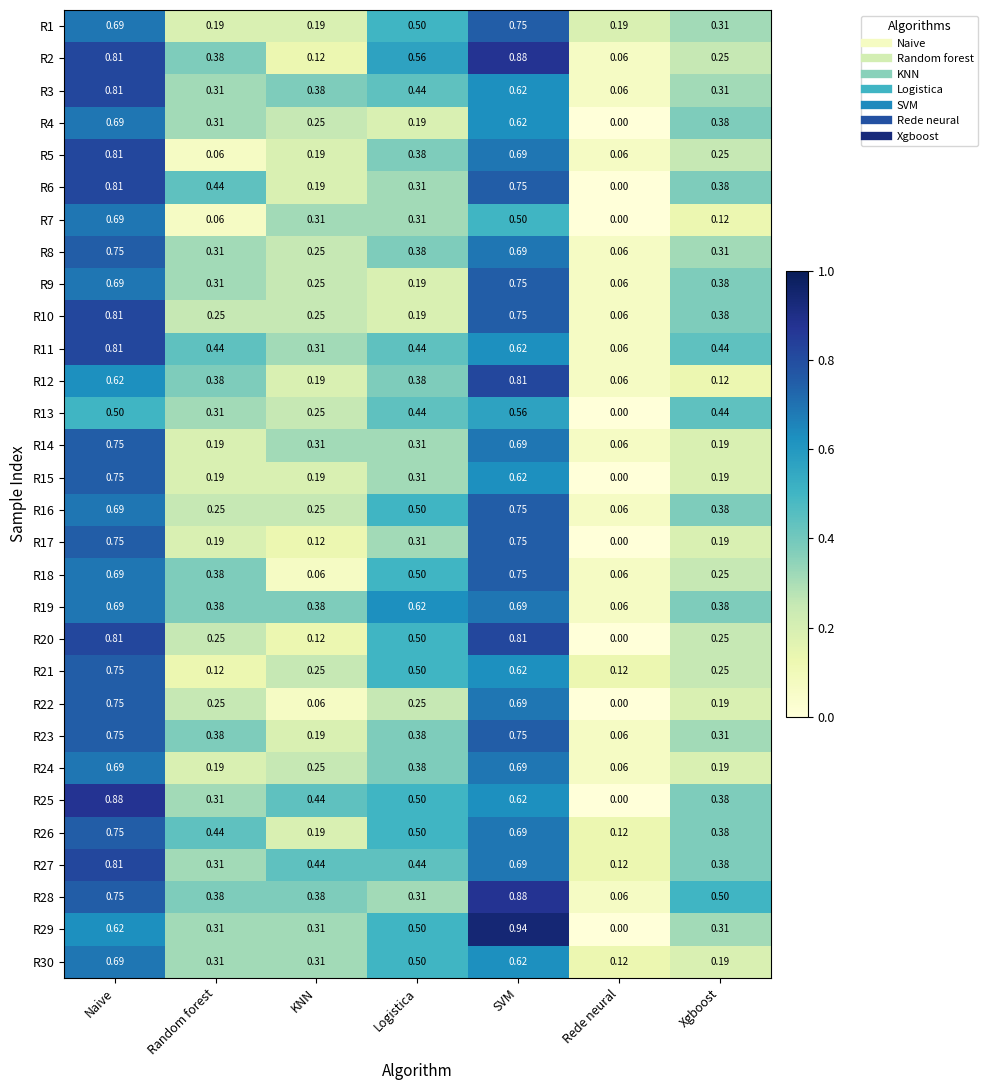

Which category has the lowest value in the R19 series?

Rede neural